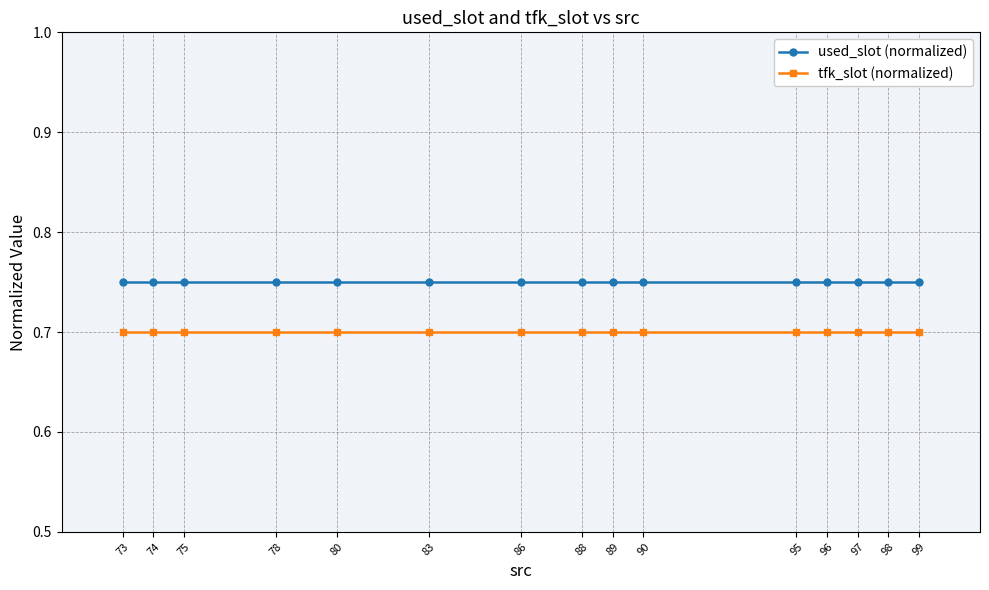

True or false: used_slot (normalized) and tfk_slot (normalized) intersect in this chart.

False